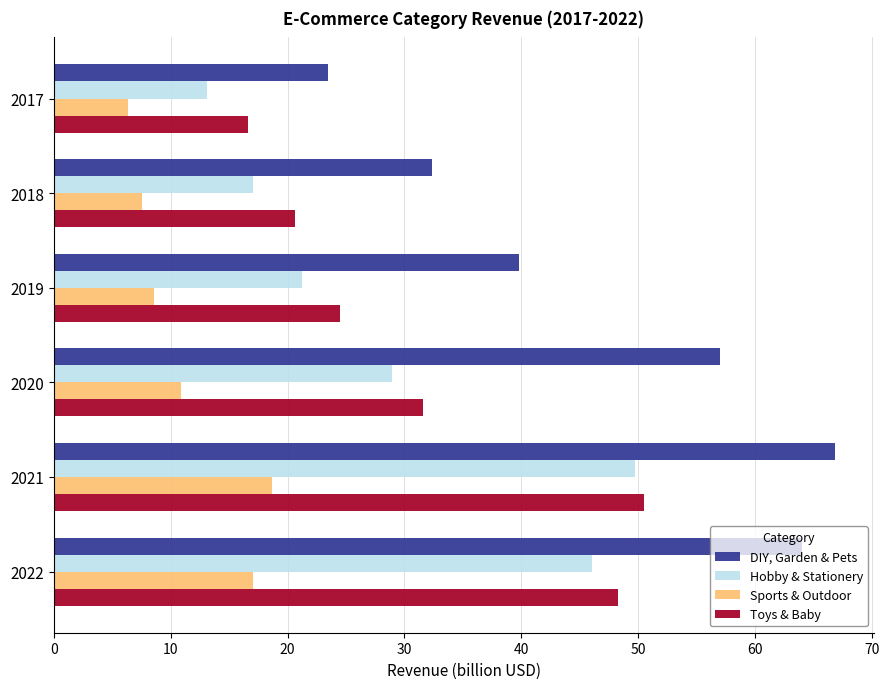

What is the spread (max minus min) of values at 2019?

31.2